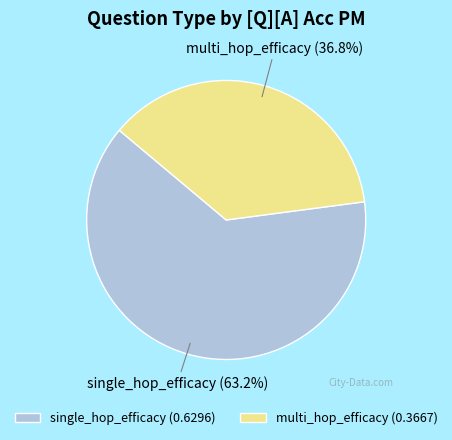

To the nearest percent, what is the combined percentage of multi_hop_efficacy and single_hop_efficacy?

100%